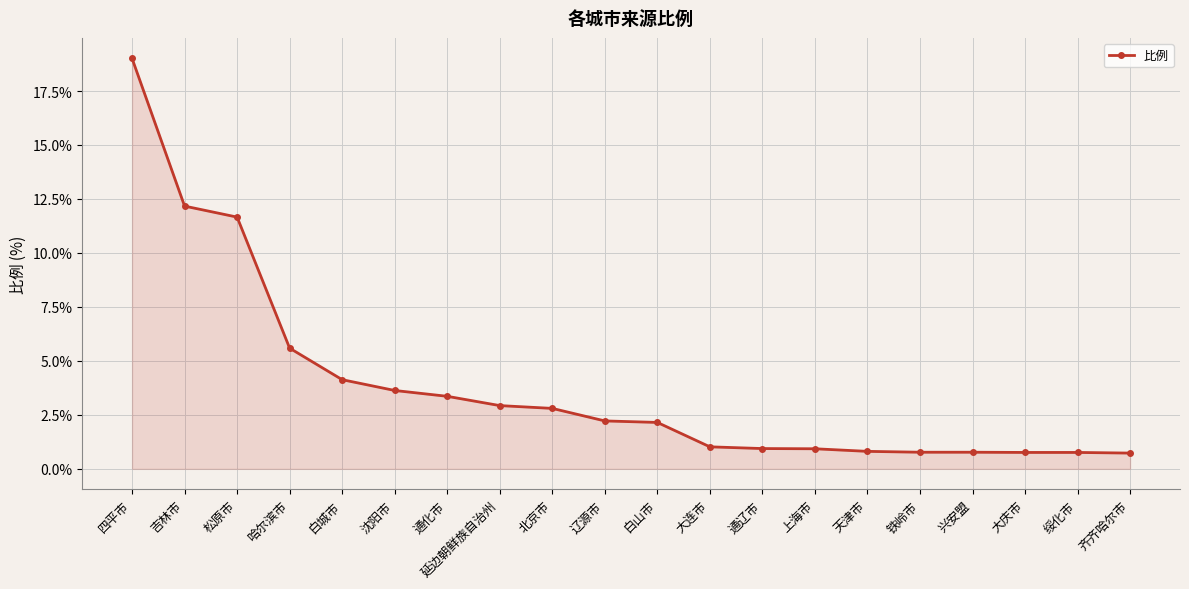

The value at 大庆市 is 0.8. True or false?

True